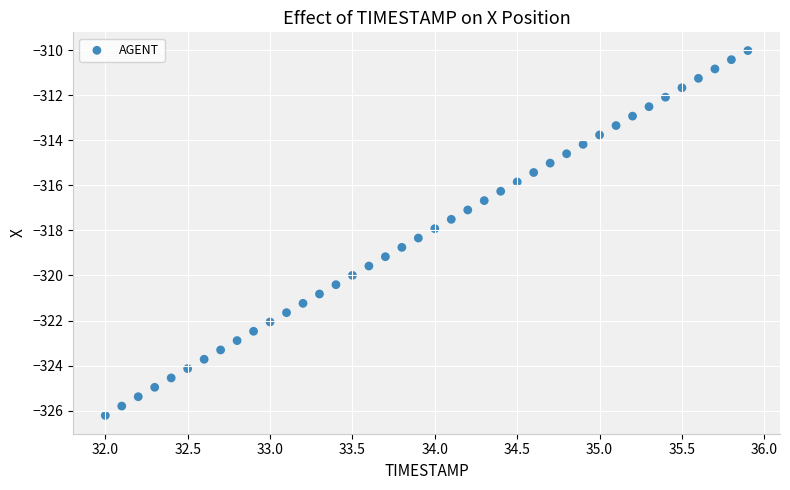

What is the range of Y values (max minus min)?

16.2